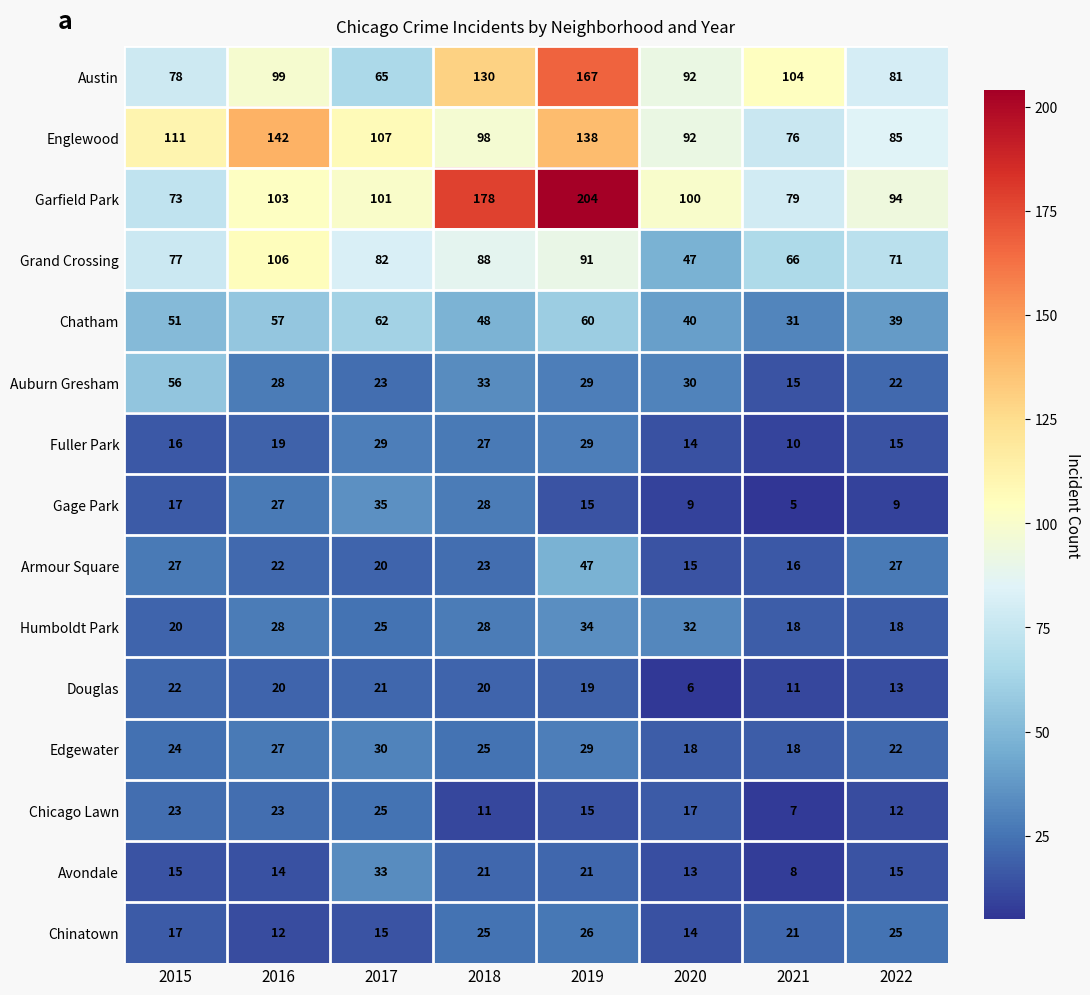

Which category has the highest value across all series?

2019